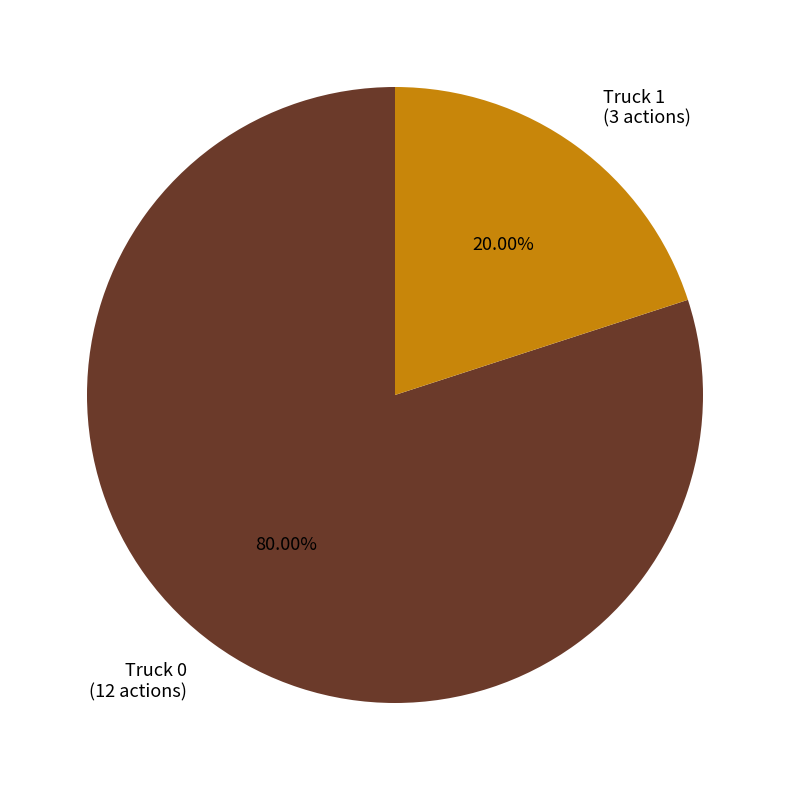

The Truck 0 slice represents 80% of the pie. True or false?

True